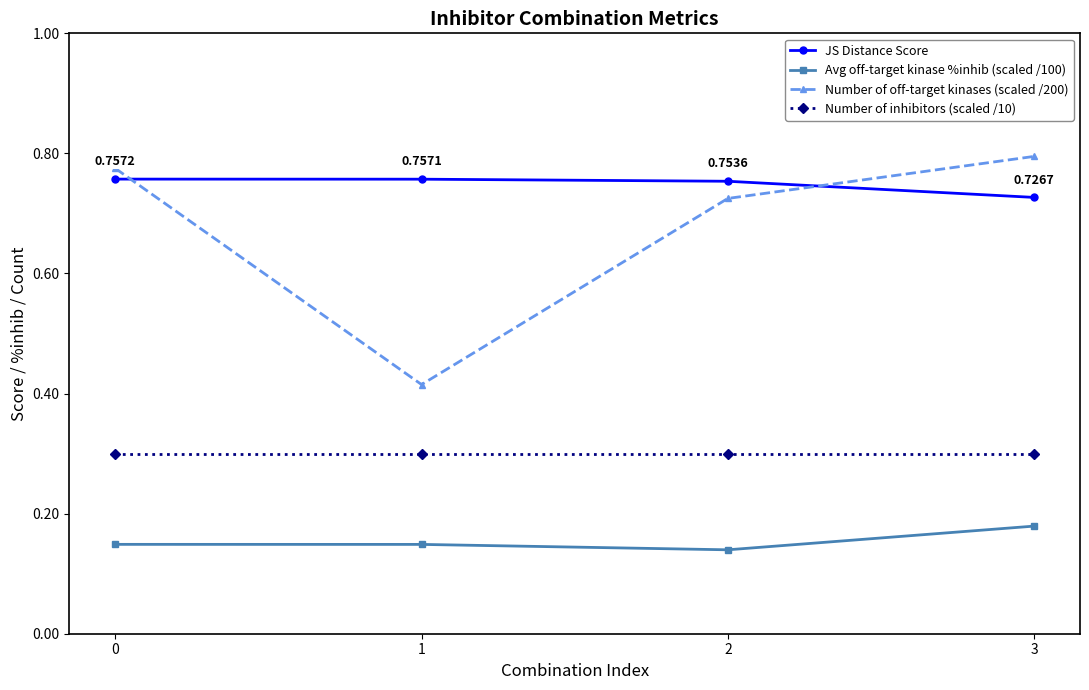

Which series has the largest total across all categories?

JS Distance Score